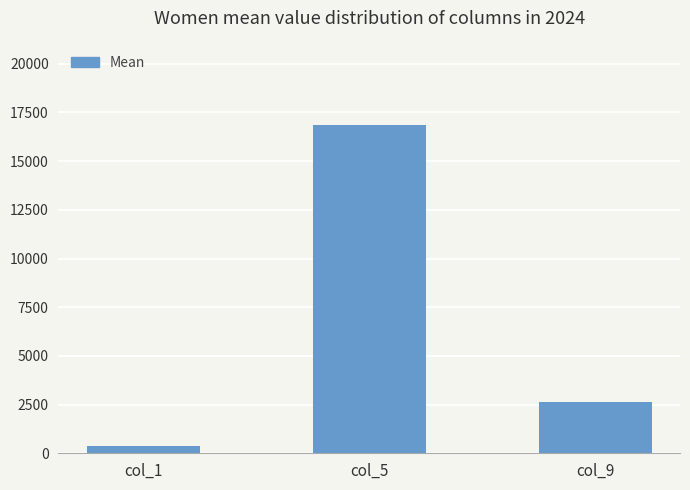

Where is the data nearest to the value 8592?

col_9